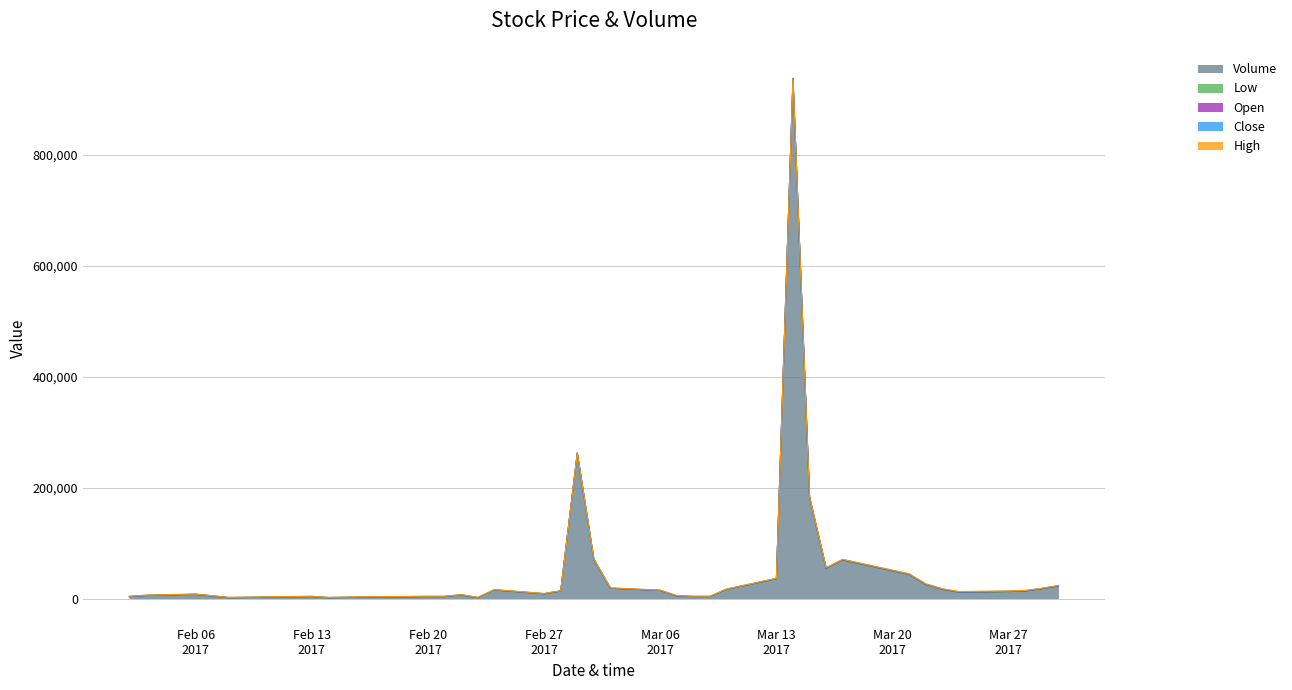

What is the difference between the Close values at 2017-03-09 and 2017-02-13?

20